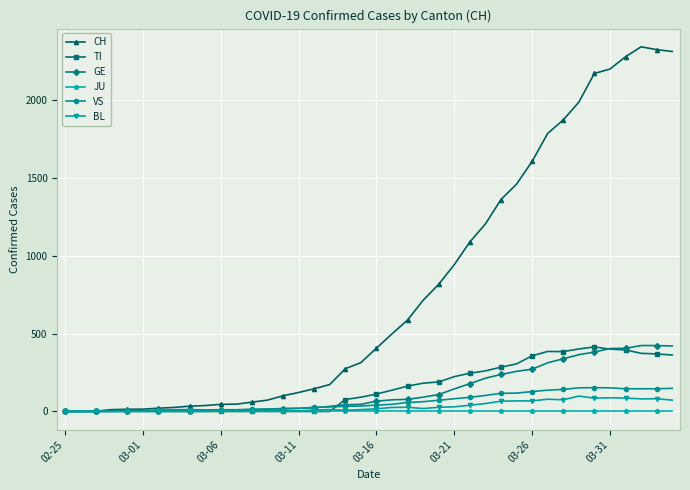

True or false: BL has more than 0 points higher than both neighbors.

True